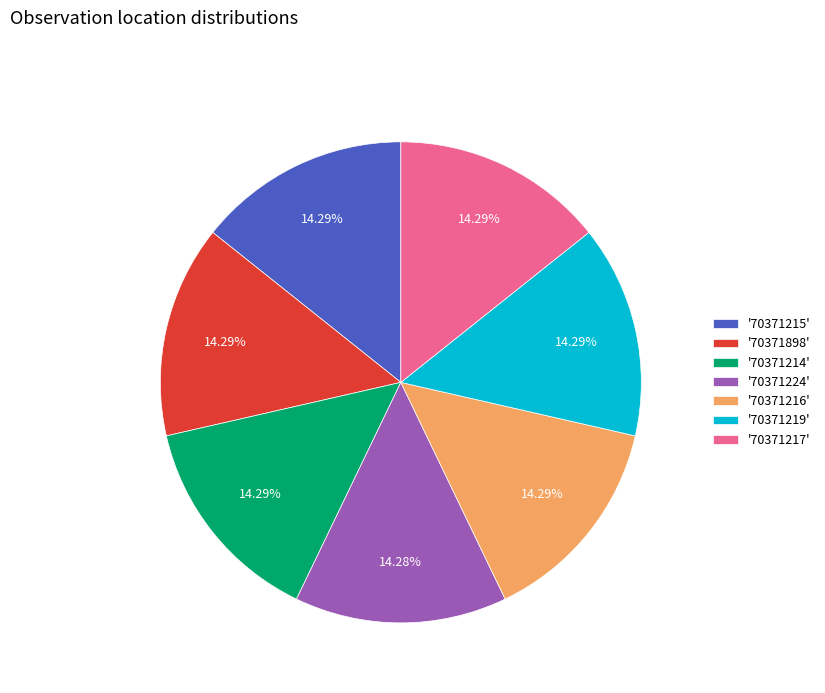

Count the number of slices in the pie.

7